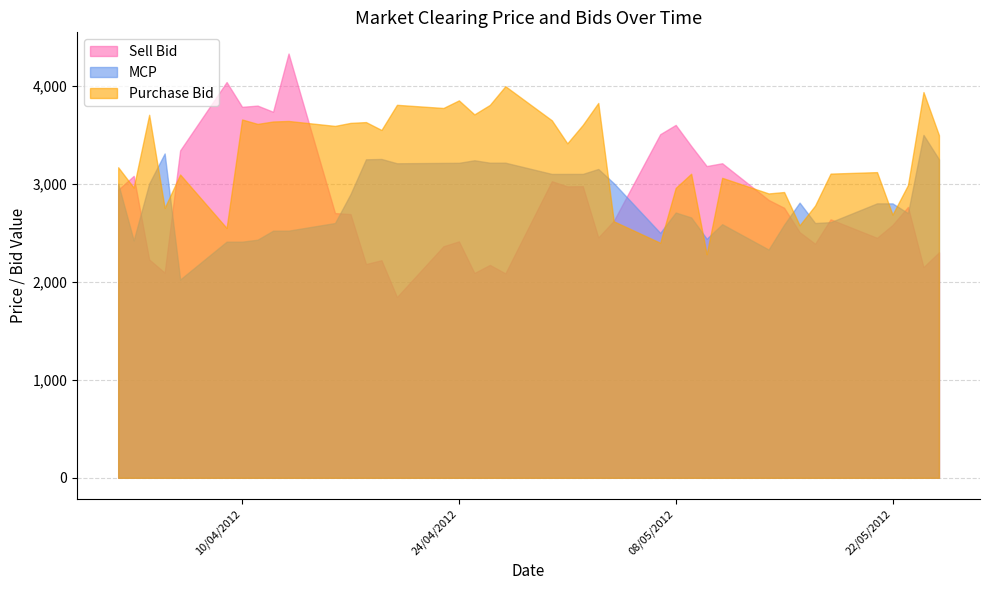

At which category does Purchase Bid reach its first local peak?

04/04/2012